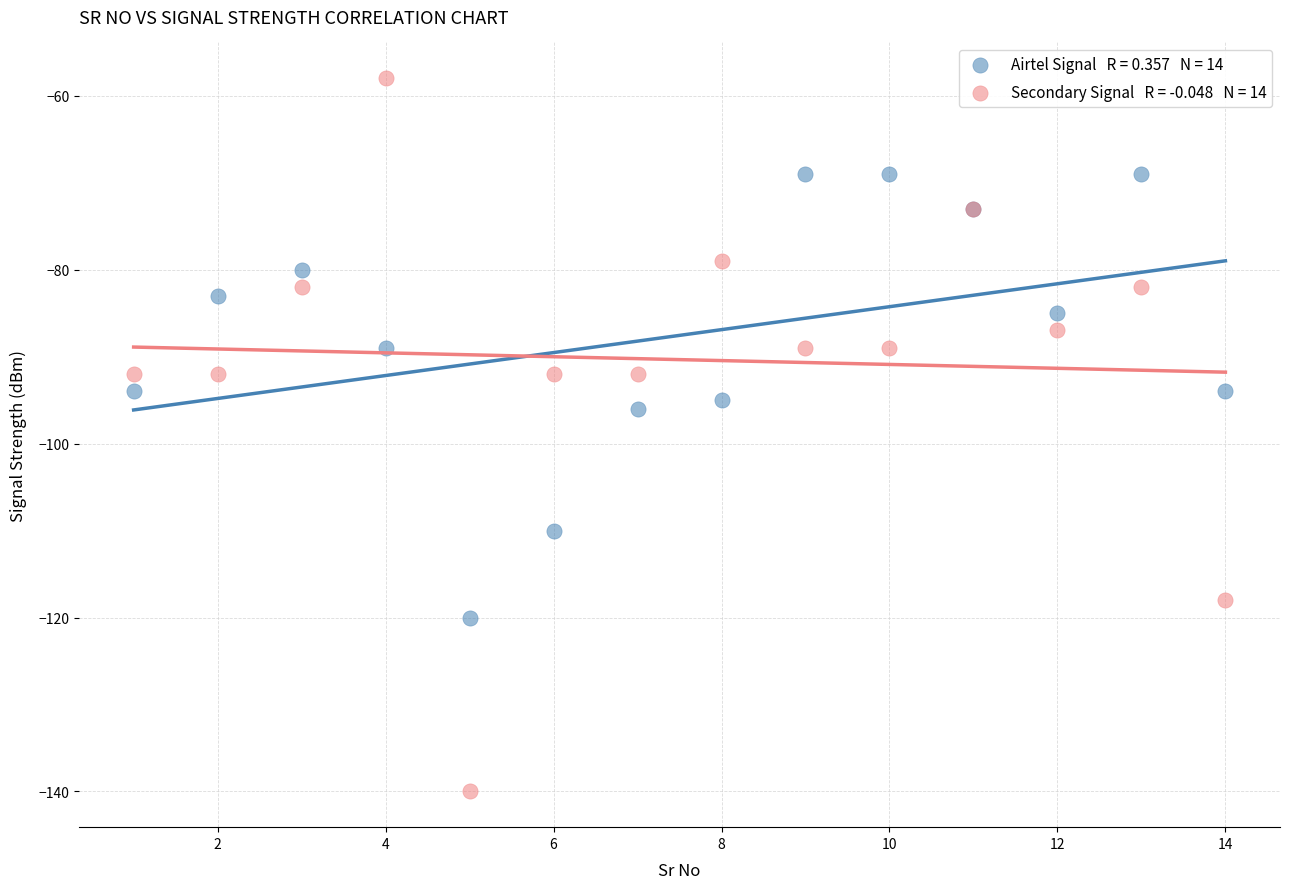

Across all series, what Y value is closest to -99?

-96